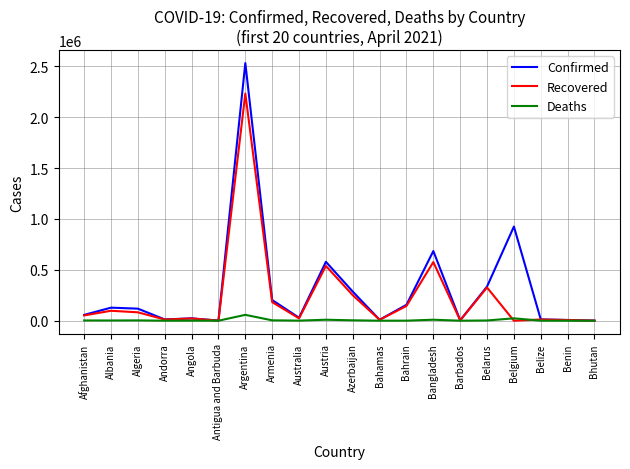

What is the total value across all series at Barbados?

7381